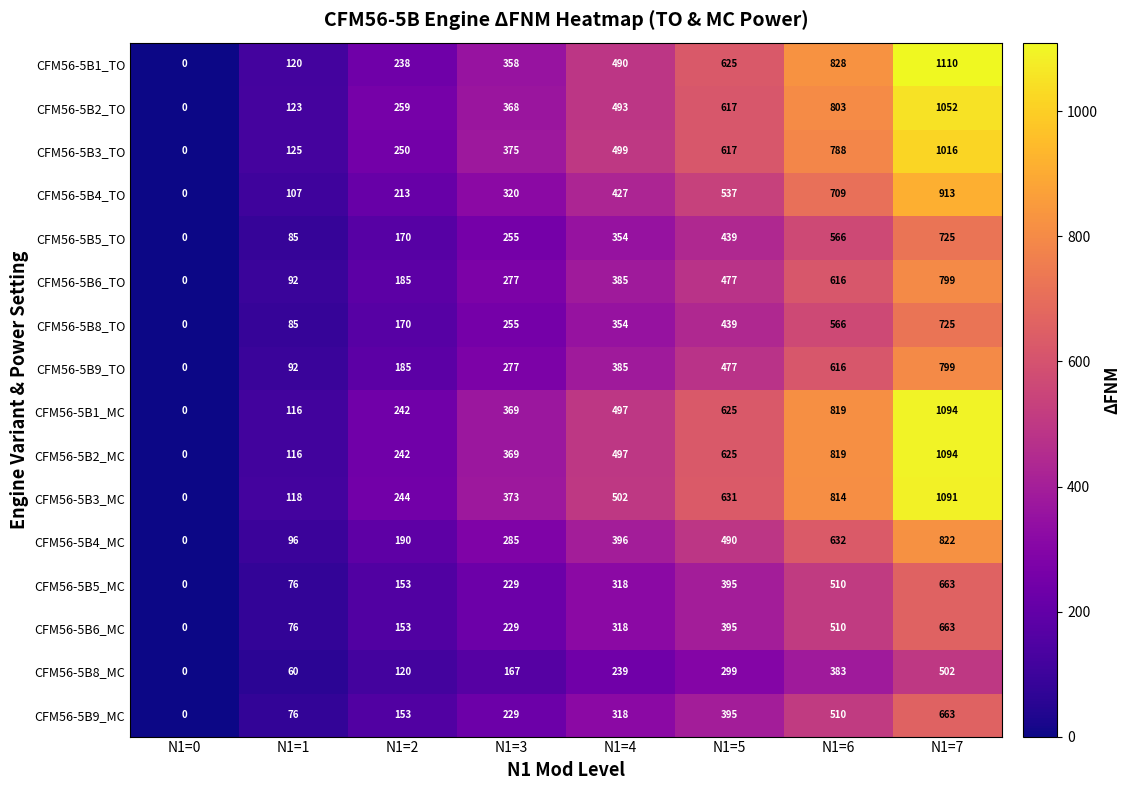

Which series has the largest total across all categories?

CFM56-5B3_MC